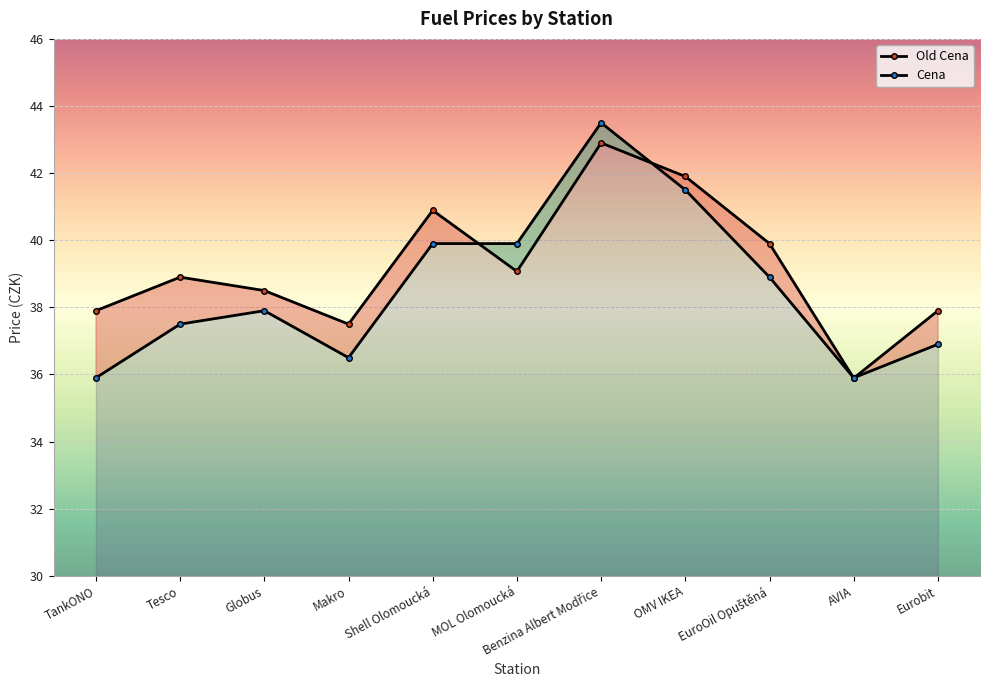

Which series ends up on top after the final intersection of Cena and Old Cena?

Old Cena